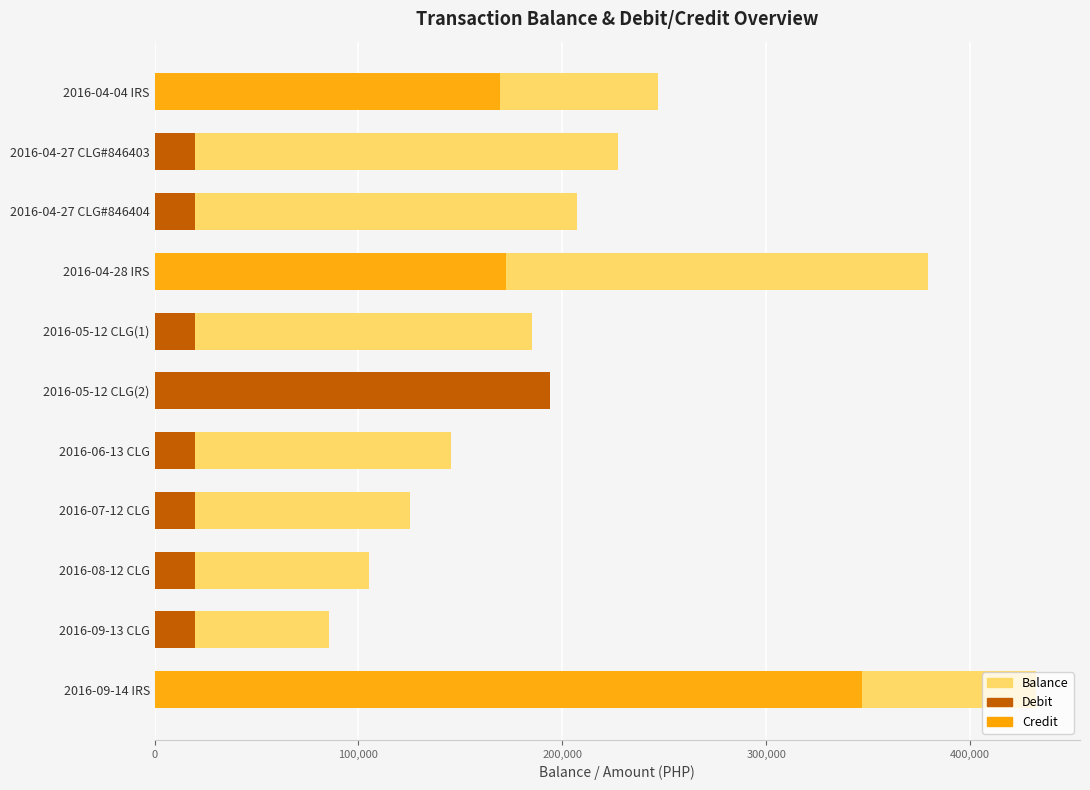

How many bars are there in each group?

3